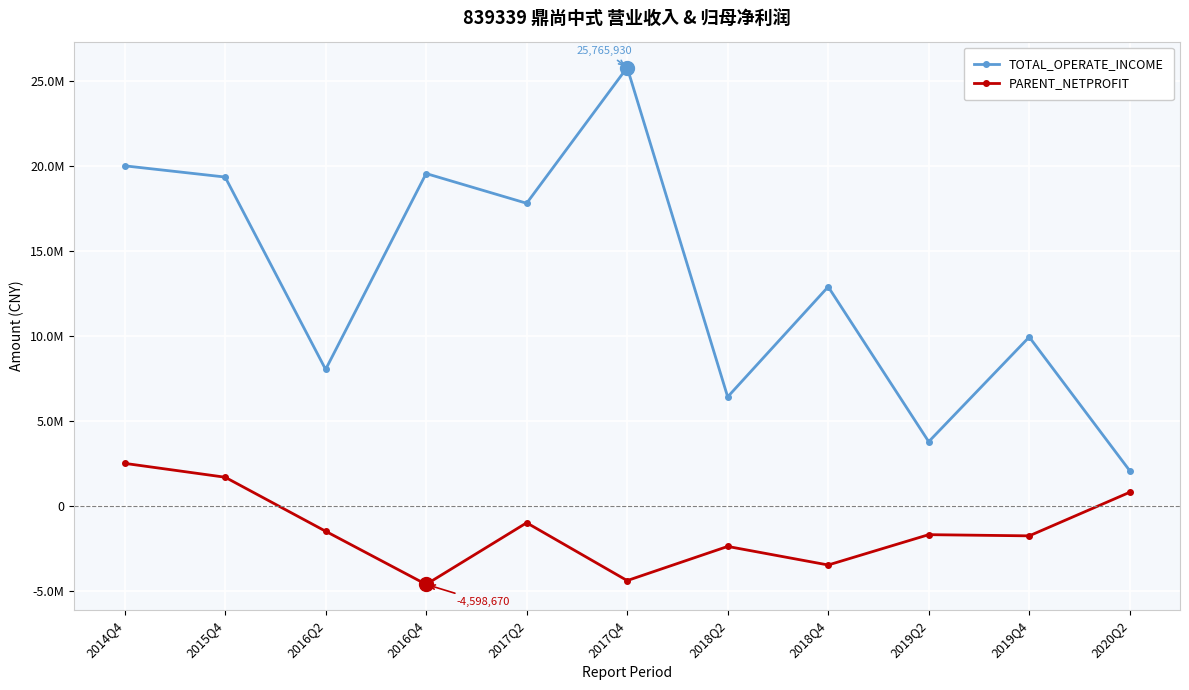

Read the TOTAL_OPERATE_INCOME value at 2020Q2.

2078458.8